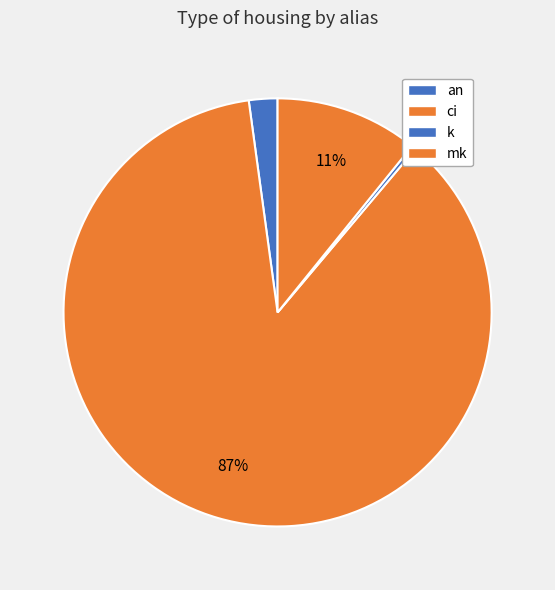

How many segments does this pie chart have?

4